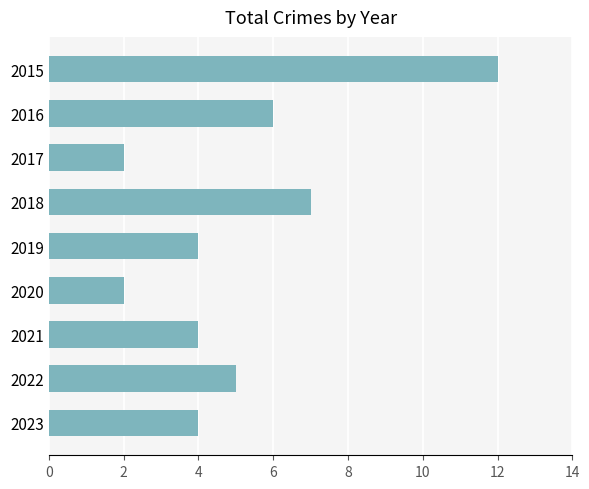

Reading top to bottom, what are all the values shown in this chart?

2015=12	2016=6	2017=2	2018=7	2019=4	2020=2	2021=4	2022=5	2023=4